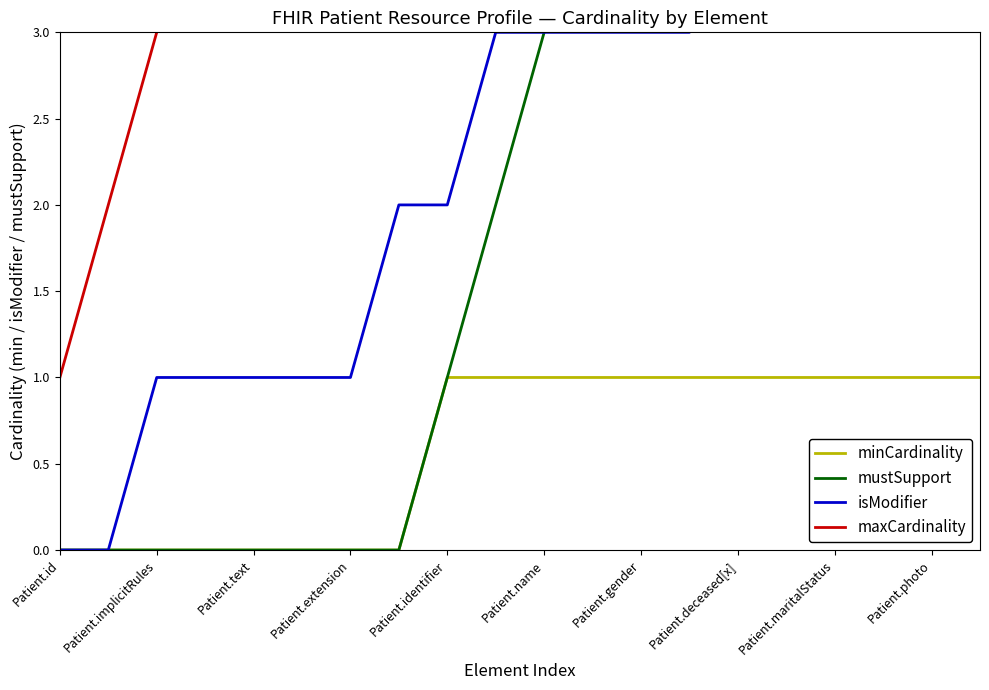

True or false: mustSupport and minCardinality intersect in this chart.

False